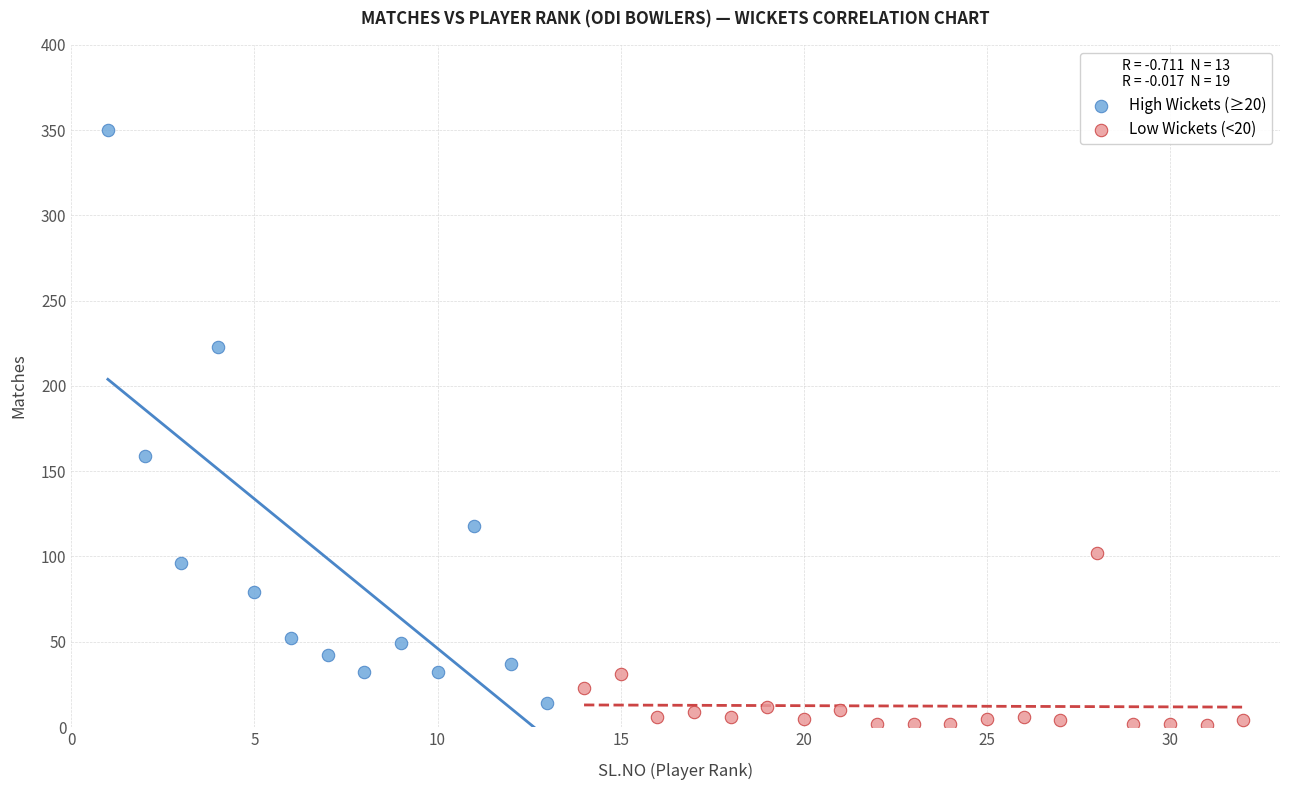

Which series contains the lowest Y value?

Low Wickets (<20)